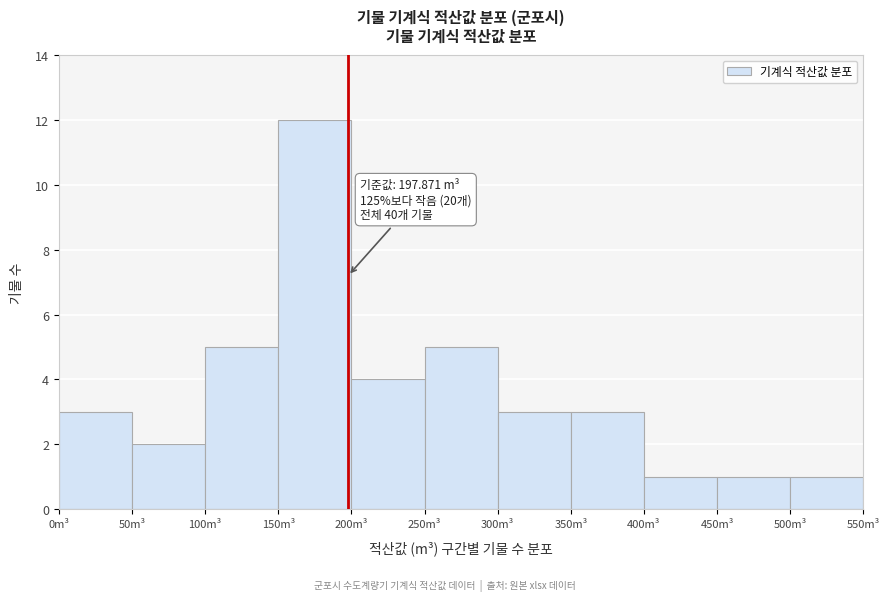

Which range on the x-axis has the tallest bar?

150 to 200